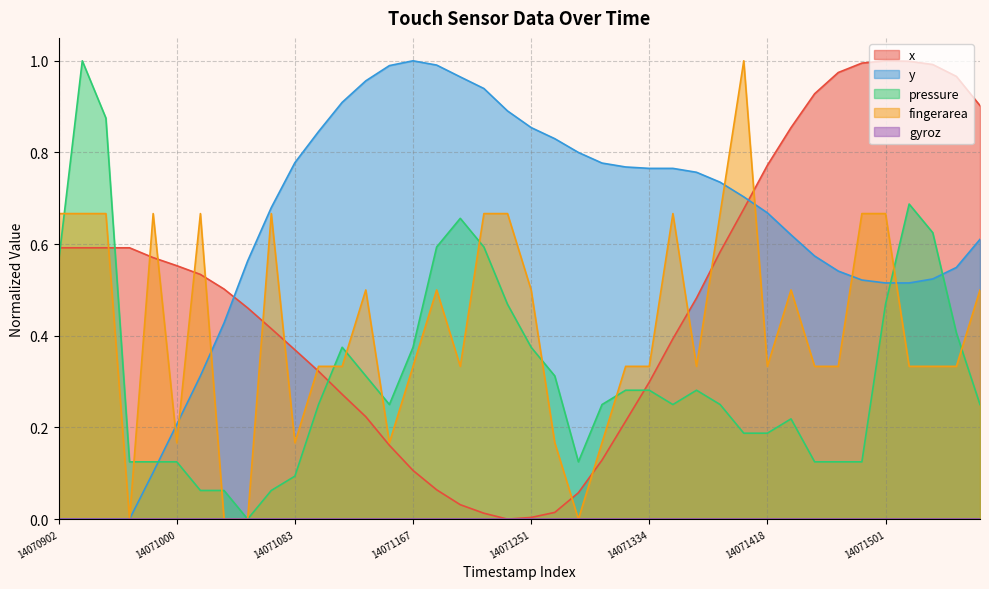

What is the value of the fingerarea point at the 24th from the left?

0.2